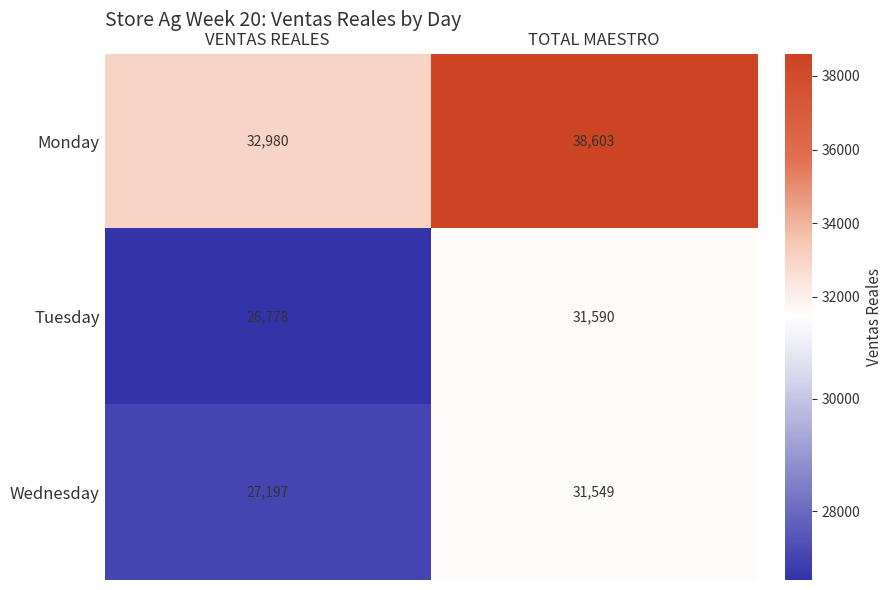

At which category is the sum across all series the highest?

TOTAL MAESTRO